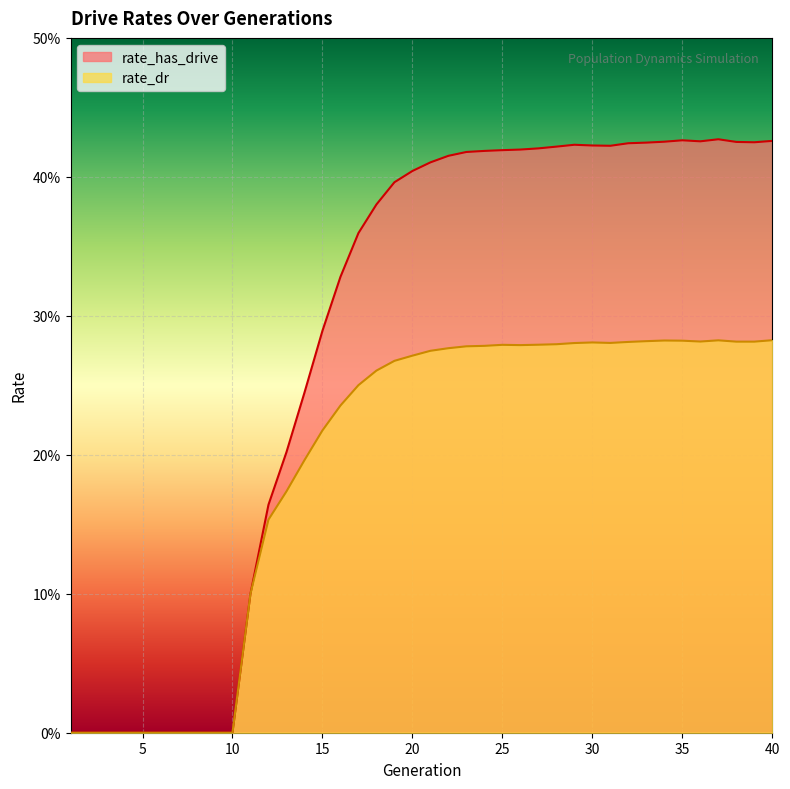

At how many categories does at least one series exceed 0?

30